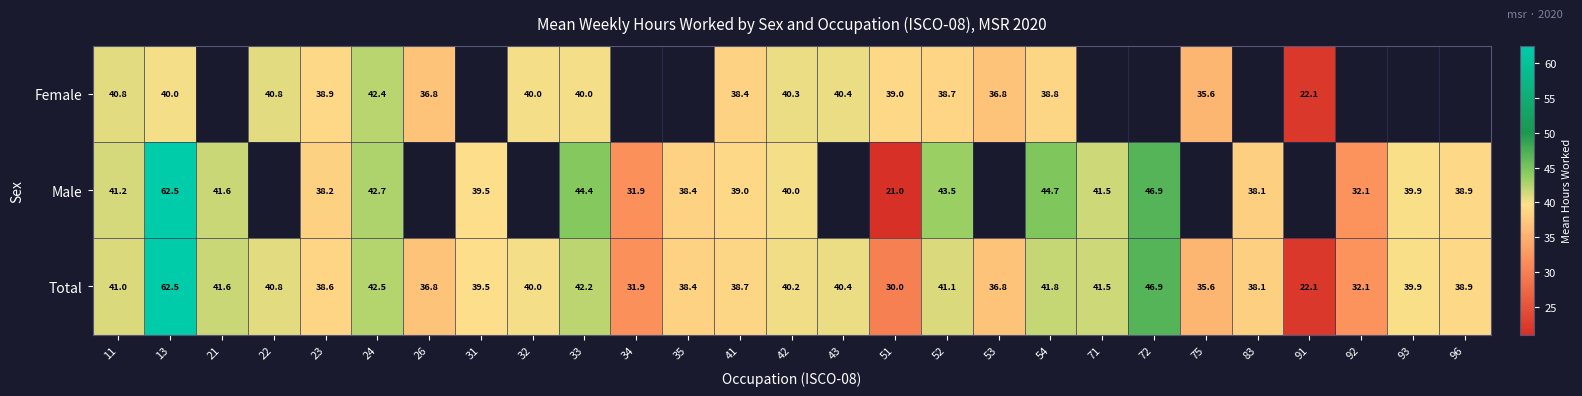

How many data points in Total are less than 39?

12